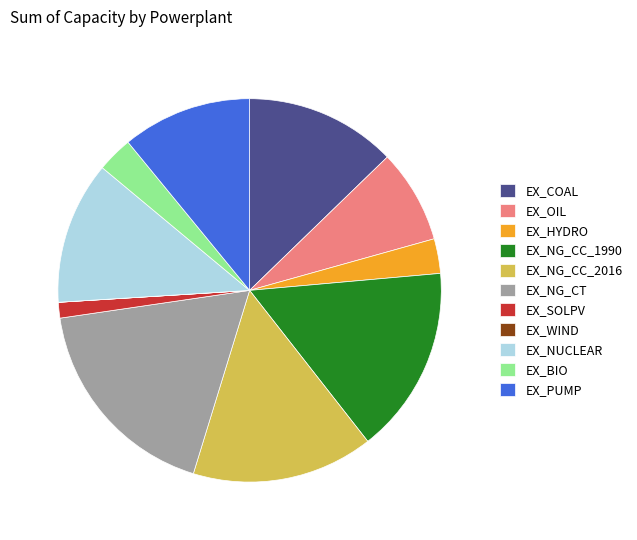

Is there a majority slice in this chart?

No